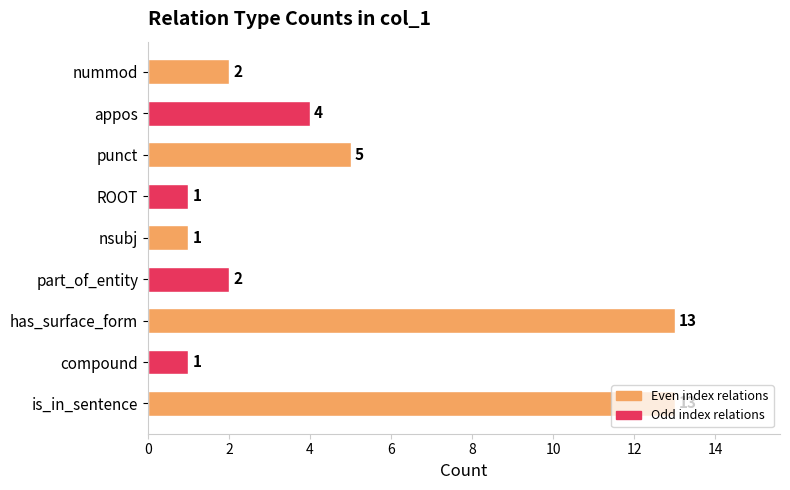

What is the difference between the maximum and minimum values?

12